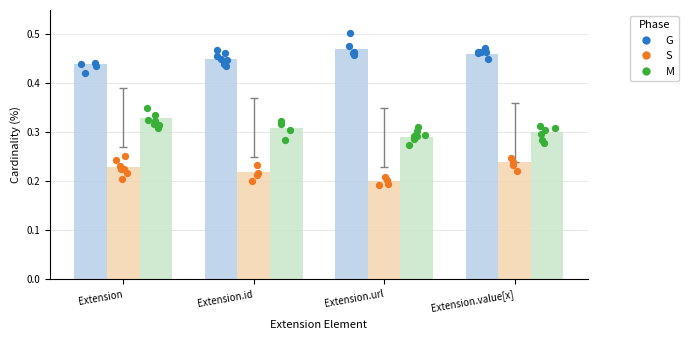

Is the value of G at Extension.value[x] greater than the value of S at Extension.url?

Yes